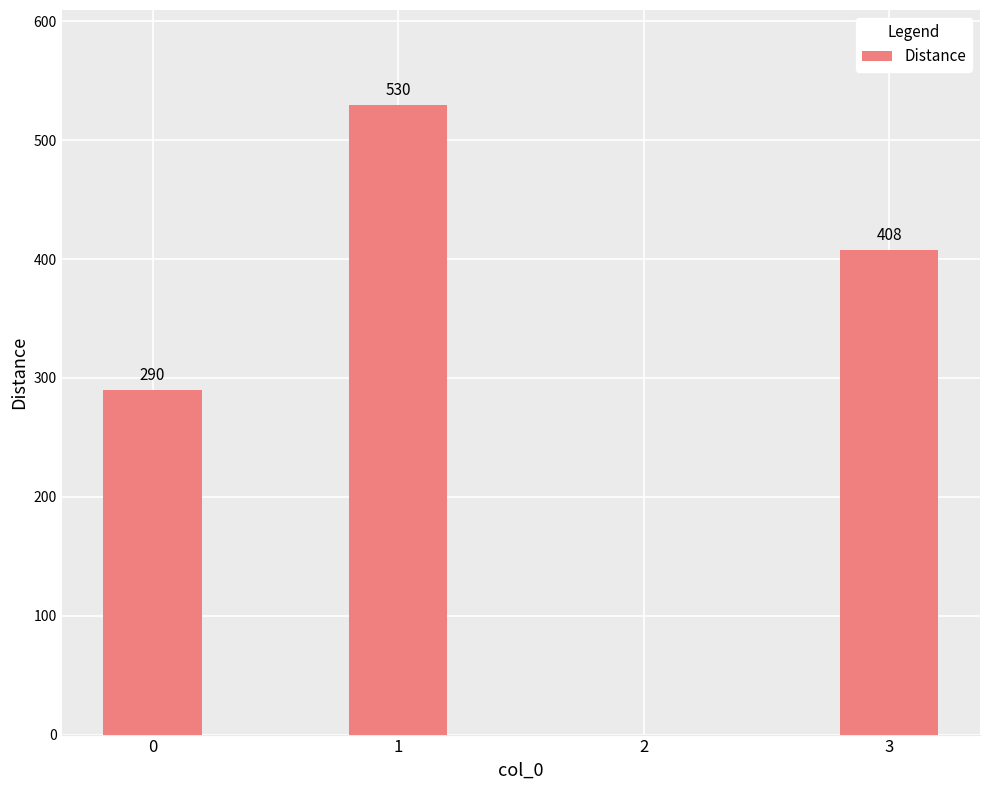

What is the maximum value shown in the chart?

530